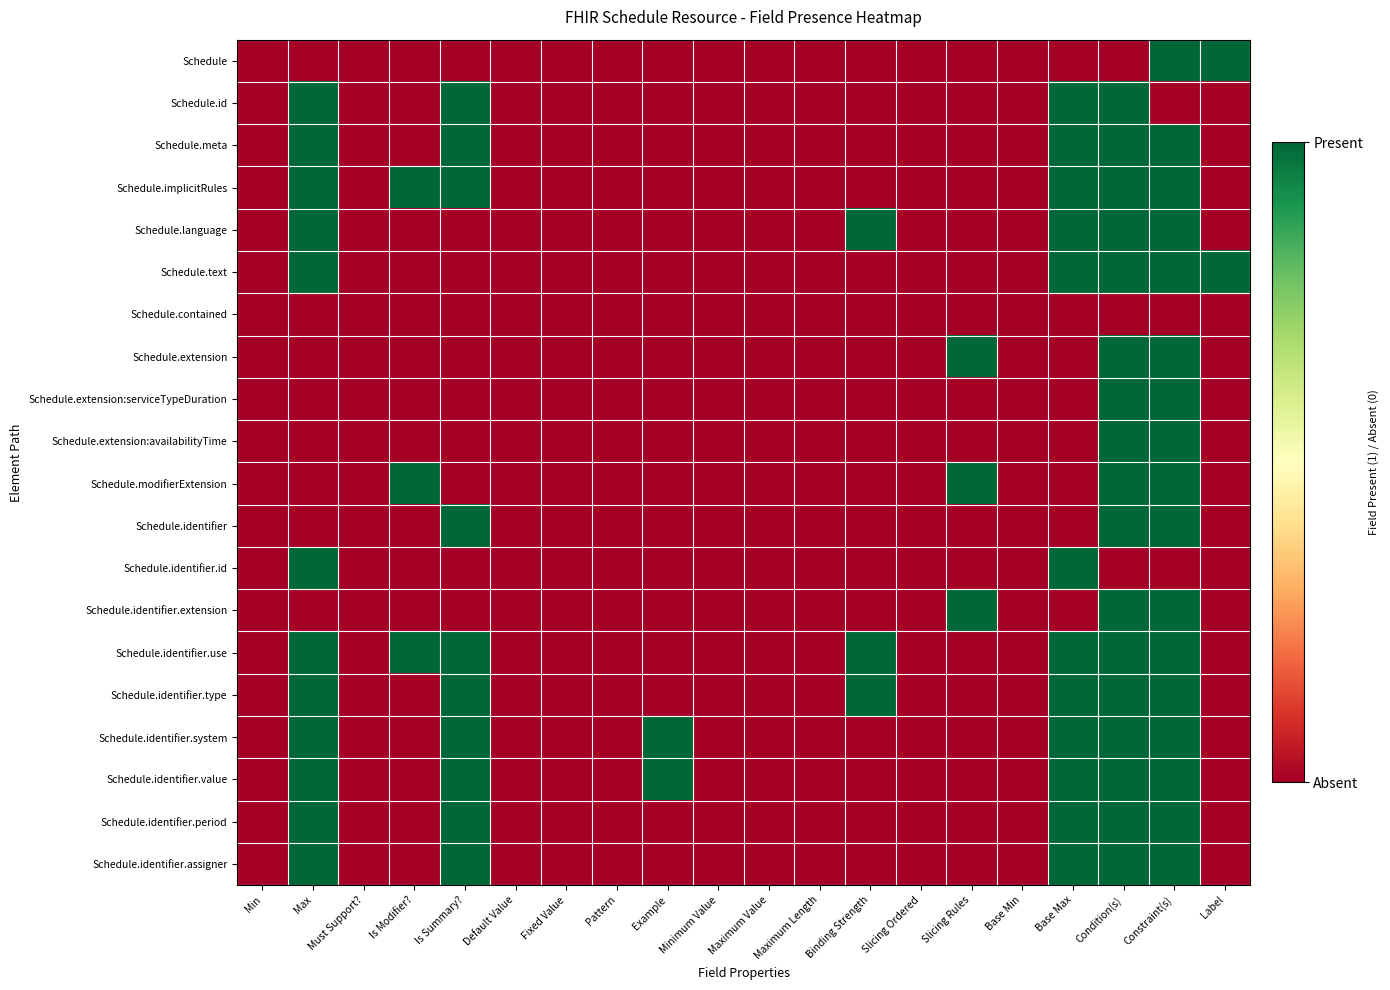

Reading left to right, extract all data points from this chart.

Schedule: Min=0	Max=0	Must Support?=0	Is Modifier?=0	Is Summary?=0	Default Value=0	Fixed Value=0	Pattern=0	Example=0	Minimum Value=0	Maximum Value=0	Maximum Length=0	Binding Strength=0	Slicing Ordered=0	Slicing Rules=0	Base Min=0	Base Max=0	Condition(s)=0	Constraint(s)=1	Label=1
Schedule.id: Min=0	Max=1	Must Support?=0	Is Modifier?=0	Is Summary?=1	Default Value=0	Fixed Value=0	Pattern=0	Example=0	Minimum Value=0	Maximum Value=0	Maximum Length=0	Binding Strength=0	Slicing Ordered=0	Slicing Rules=0	Base Min=0	Base Max=1	Condition(s)=1	Constraint(s)=0	Label=0
Schedule.meta: Min=0	Max=1	Must Support?=0	Is Modifier?=0	Is Summary?=1	Default Value=0	Fixed Value=0	Pattern=0	Example=0	Minimum Value=0	Maximum Value=0	Maximum Length=0	Binding Strength=0	Slicing Ordered=0	Slicing Rules=0	Base Min=0	Base Max=1	Condition(s)=1	Constraint(s)=1	Label=0
Schedule.implicitRules: Min=0	Max=1	Must Support?=0	Is Modifier?=1	Is Summary?=1	Default Value=0	Fixed Value=0	Pattern=0	Example=0	Minimum Value=0	Maximum Value=0	Maximum Length=0	Binding Strength=0	Slicing Ordered=0	Slicing Rules=0	Base Min=0	Base Max=1	Condition(s)=1	Constraint(s)=1	Label=0
Schedule.language: Min=0	Max=1	Must Support?=0	Is Modifier?=0	Is Summary?=0	Default Value=0	Fixed Value=0	Pattern=0	Example=0	Minimum Value=0	Maximum Value=0	Maximum Length=0	Binding Strength=1	Slicing Ordered=0	Slicing Rules=0	Base Min=0	Base Max=1	Condition(s)=1	Constraint(s)=1	Label=0
Schedule.text: Min=0	Max=1	Must Support?=0	Is Modifier?=0	Is Summary?=0	Default Value=0	Fixed Value=0	Pattern=0	Example=0	Minimum Value=0	Maximum Value=0	Maximum Length=0	Binding Strength=0	Slicing Ordered=0	Slicing Rules=0	Base Min=0	Base Max=1	Condition(s)=1	Constraint(s)=1	Label=1
Schedule.contained: Min=0	Max=0	Must Support?=0	Is Modifier?=0	Is Summary?=0	Default Value=0	Fixed Value=0	Pattern=0	Example=0	Minimum Value=0	Maximum Value=0	Maximum Length=0	Binding Strength=0	Slicing Ordered=0	Slicing Rules=0	Base Min=0	Base Max=0	Condition(s)=0	Constraint(s)=0	Label=0
Schedule.extension: Min=0	Max=0	Must Support?=0	Is Modifier?=0	Is Summary?=0	Default Value=0	Fixed Value=0	Pattern=0	Example=0	Minimum Value=0	Maximum Value=0	Maximum Length=0	Binding Strength=0	Slicing Ordered=0	Slicing Rules=1	Base Min=0	Base Max=0	Condition(s)=1	Constraint(s)=1	Label=0
Schedule.extension:serviceTypeDuration: Min=0	Max=0	Must Support?=0	Is Modifier?=0	Is Summary?=0	Default Value=0	Fixed Value=0	Pattern=0	Example=0	Minimum Value=0	Maximum Value=0	Maximum Length=0	Binding Strength=0	Slicing Ordered=0	Slicing Rules=0	Base Min=0	Base Max=0	Condition(s)=1	Constraint(s)=1	Label=0
Schedule.extension:availabilityTime: Min=0	Max=0	Must Support?=0	Is Modifier?=0	Is Summary?=0	Default Value=0	Fixed Value=0	Pattern=0	Example=0	Minimum Value=0	Maximum Value=0	Maximum Length=0	Binding Strength=0	Slicing Ordered=0	Slicing Rules=0	Base Min=0	Base Max=0	Condition(s)=1	Constraint(s)=1	Label=0
Schedule.modifierExtension: Min=0	Max=0	Must Support?=0	Is Modifier?=1	Is Summary?=0	Default Value=0	Fixed Value=0	Pattern=0	Example=0	Minimum Value=0	Maximum Value=0	Maximum Length=0	Binding Strength=0	Slicing Ordered=0	Slicing Rules=1	Base Min=0	Base Max=0	Condition(s)=1	Constraint(s)=1	Label=0
Schedule.identifier: Min=0	Max=0	Must Support?=0	Is Modifier?=0	Is Summary?=1	Default Value=0	Fixed Value=0	Pattern=0	Example=0	Minimum Value=0	Maximum Value=0	Maximum Length=0	Binding Strength=0	Slicing Ordered=0	Slicing Rules=0	Base Min=0	Base Max=0	Condition(s)=1	Constraint(s)=1	Label=0
Schedule.identifier.id: Min=0	Max=1	Must Support?=0	Is Modifier?=0	Is Summary?=0	Default Value=0	Fixed Value=0	Pattern=0	Example=0	Minimum Value=0	Maximum Value=0	Maximum Length=0	Binding Strength=0	Slicing Ordered=0	Slicing Rules=0	Base Min=0	Base Max=1	Condition(s)=0	Constraint(s)=0	Label=0
Schedule.identifier.extension: Min=0	Max=0	Must Support?=0	Is Modifier?=0	Is Summary?=0	Default Value=0	Fixed Value=0	Pattern=0	Example=0	Minimum Value=0	Maximum Value=0	Maximum Length=0	Binding Strength=0	Slicing Ordered=0	Slicing Rules=1	Base Min=0	Base Max=0	Condition(s)=1	Constraint(s)=1	Label=0
Schedule.identifier.use: Min=0	Max=1	Must Support?=0	Is Modifier?=1	Is Summary?=1	Default Value=0	Fixed Value=0	Pattern=0	Example=0	Minimum Value=0	Maximum Value=0	Maximum Length=0	Binding Strength=1	Slicing Ordered=0	Slicing Rules=0	Base Min=0	Base Max=1	Condition(s)=1	Constraint(s)=1	Label=0
Schedule.identifier.type: Min=0	Max=1	Must Support?=0	Is Modifier?=0	Is Summary?=1	Default Value=0	Fixed Value=0	Pattern=0	Example=0	Minimum Value=0	Maximum Value=0	Maximum Length=0	Binding Strength=1	Slicing Ordered=0	Slicing Rules=0	Base Min=0	Base Max=1	Condition(s)=1	Constraint(s)=1	Label=0
Schedule.identifier.system: Min=0	Max=1	Must Support?=0	Is Modifier?=0	Is Summary?=1	Default Value=0	Fixed Value=0	Pattern=0	Example=1	Minimum Value=0	Maximum Value=0	Maximum Length=0	Binding Strength=0	Slicing Ordered=0	Slicing Rules=0	Base Min=0	Base Max=1	Condition(s)=1	Constraint(s)=1	Label=0
Schedule.identifier.value: Min=0	Max=1	Must Support?=0	Is Modifier?=0	Is Summary?=1	Default Value=0	Fixed Value=0	Pattern=0	Example=1	Minimum Value=0	Maximum Value=0	Maximum Length=0	Binding Strength=0	Slicing Ordered=0	Slicing Rules=0	Base Min=0	Base Max=1	Condition(s)=1	Constraint(s)=1	Label=0
Schedule.identifier.period: Min=0	Max=1	Must Support?=0	Is Modifier?=0	Is Summary?=1	Default Value=0	Fixed Value=0	Pattern=0	Example=0	Minimum Value=0	Maximum Value=0	Maximum Length=0	Binding Strength=0	Slicing Ordered=0	Slicing Rules=0	Base Min=0	Base Max=1	Condition(s)=1	Constraint(s)=1	Label=0
Schedule.identifier.assigner: Min=0	Max=1	Must Support?=0	Is Modifier?=0	Is Summary?=1	Default Value=0	Fixed Value=0	Pattern=0	Example=0	Minimum Value=0	Maximum Value=0	Maximum Length=0	Binding Strength=0	Slicing Ordered=0	Slicing Rules=0	Base Min=0	Base Max=1	Condition(s)=1	Constraint(s)=1	Label=0